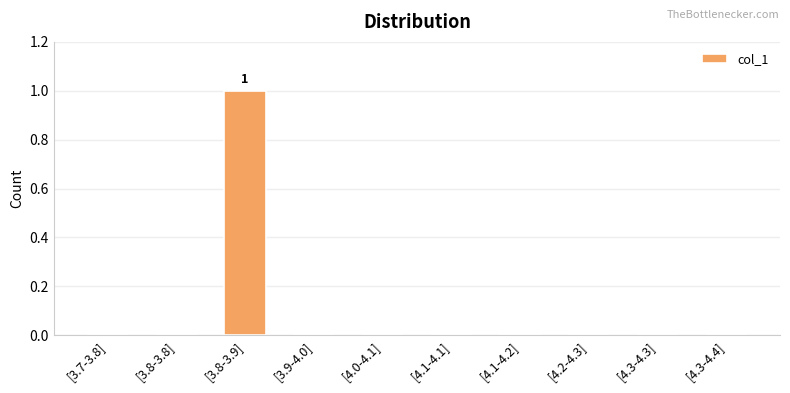

What is the maximum value shown in the chart?

1